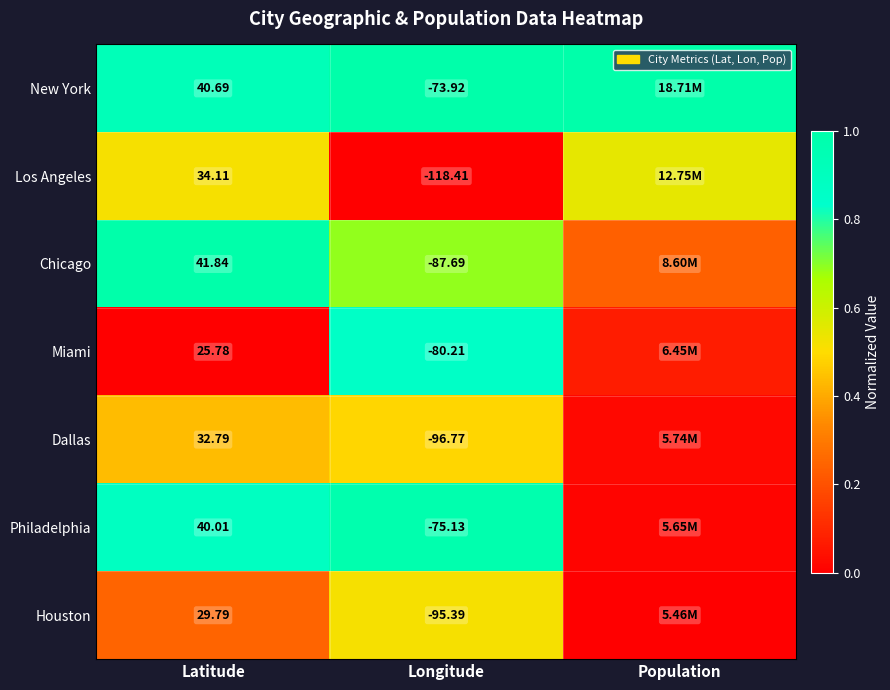

Rank the series at Population from highest to lowest value.

New York, Los Angeles, Chicago, Miami, Dallas, Philadelphia, Houston